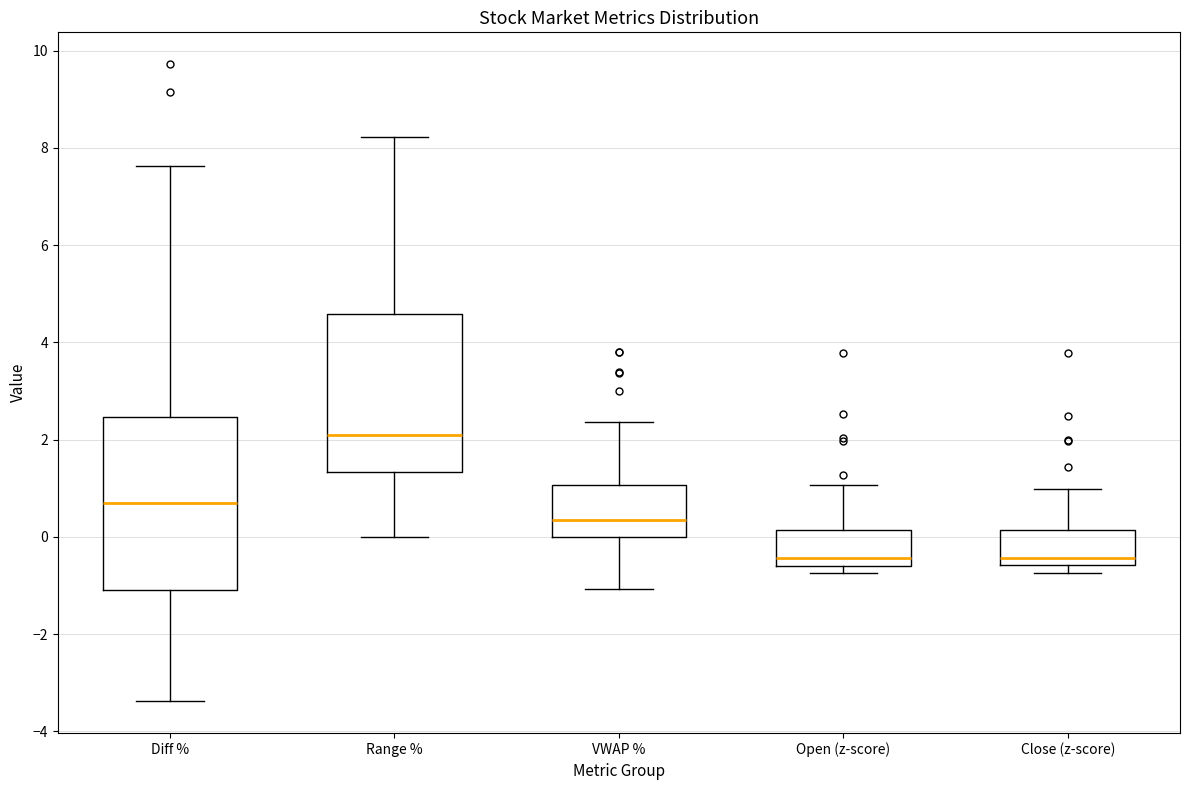

Which box has the highest median line?

Range %